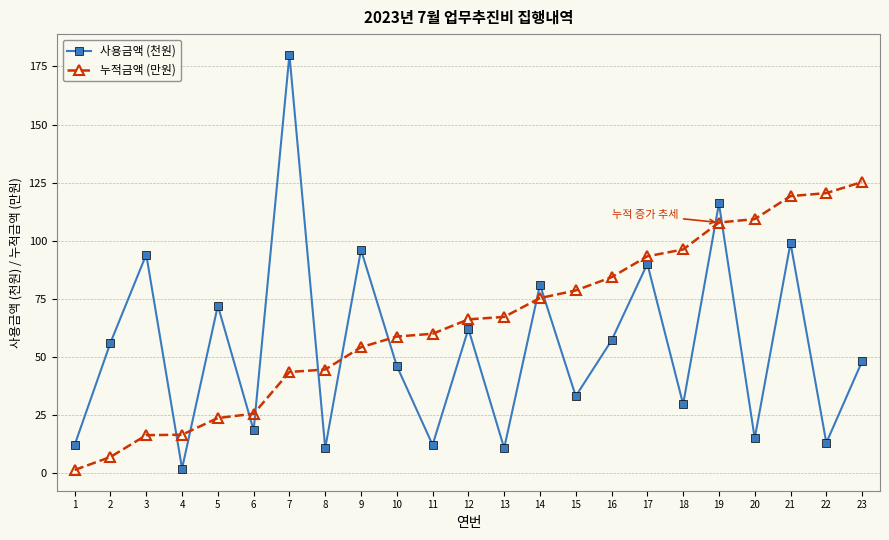

True or false: 누적금액 (만원) has a value of 120.5 at 22.

True